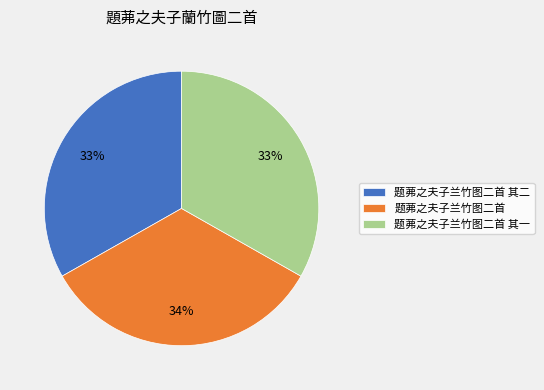

Does 题茀之夫子兰竹图二首 其一 represent more than half of the total?

No